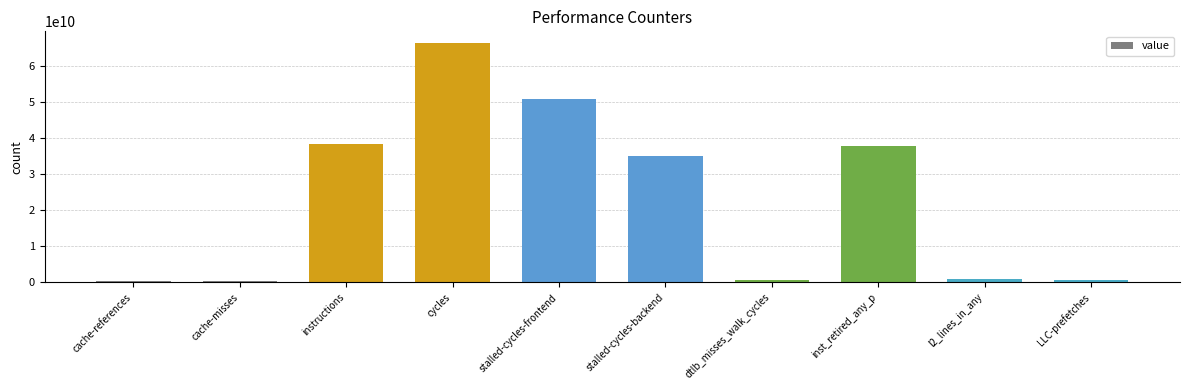

What is the change in value from cache-misses to stalled-cycles-frontend?

+50351720354